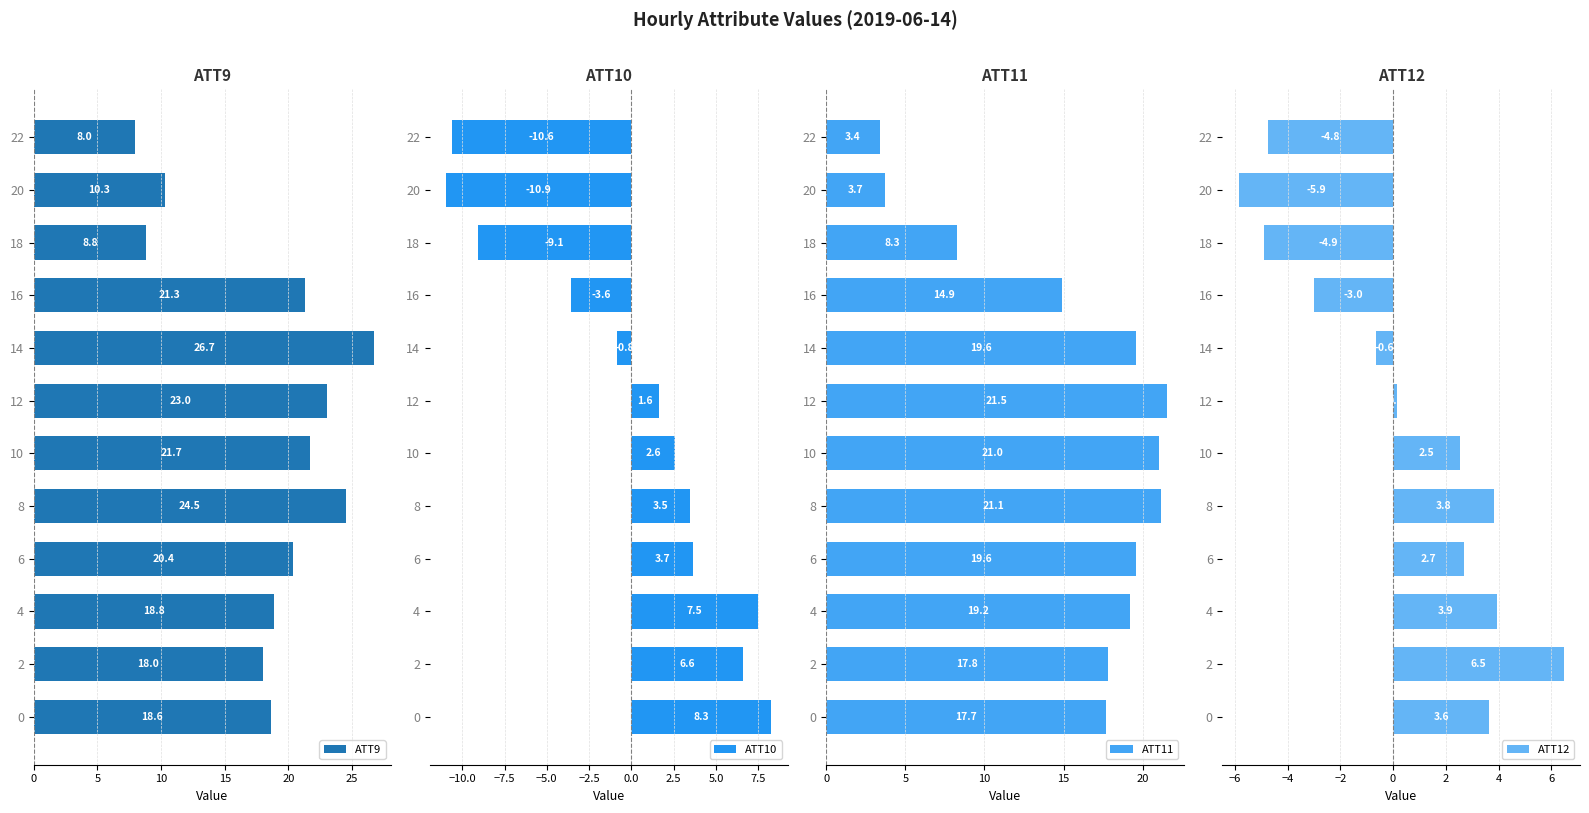

True or false: ATT9 has a value of 32.0 at 8.

False